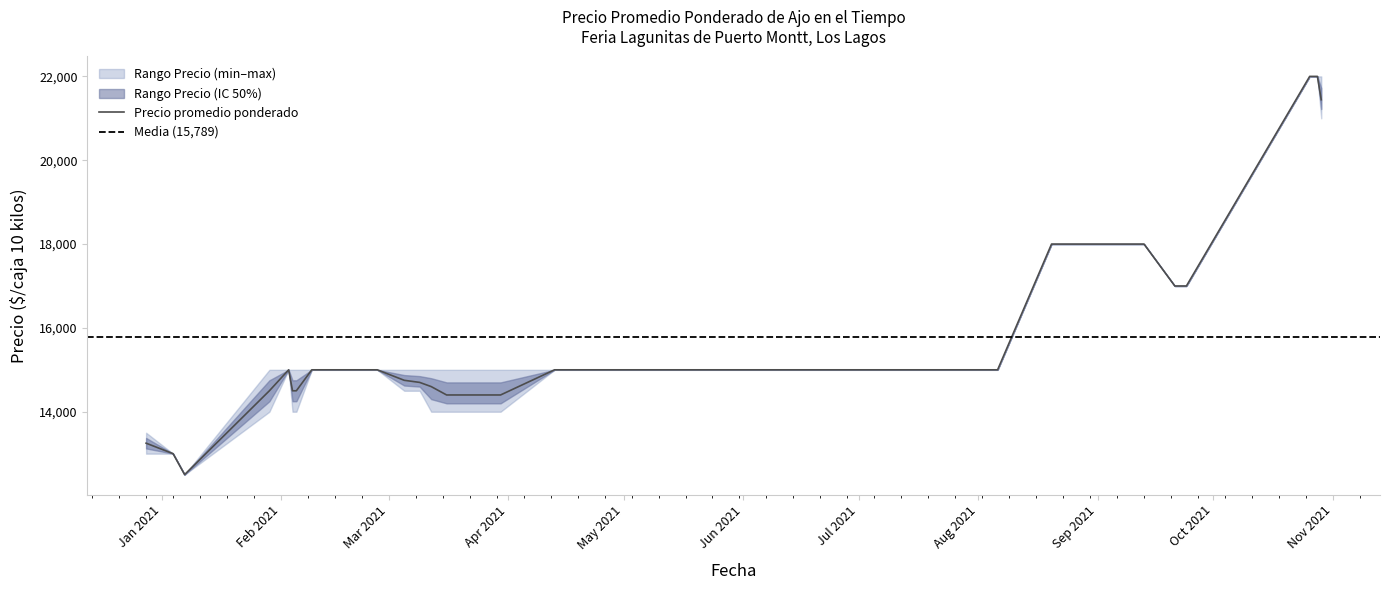

At how many categories does at least one series exceed 16834?

11